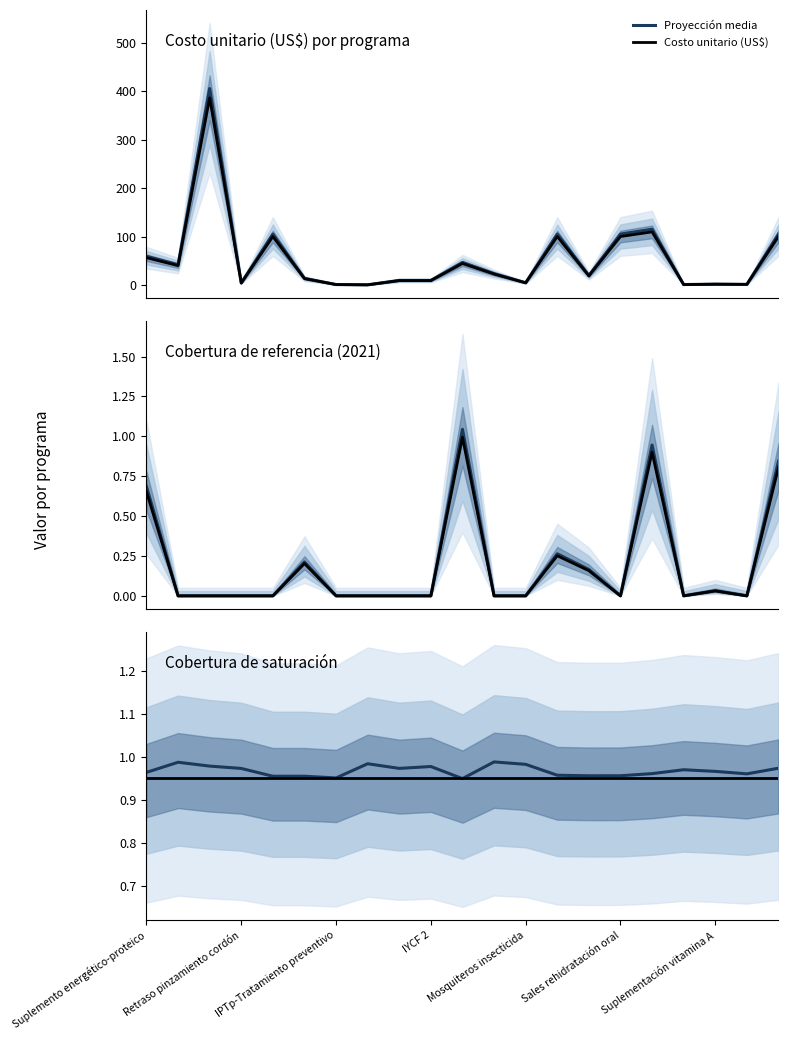

The Costo unitario (US$) series shows 20.6 at Sales rehidratación oral. True or false?

False